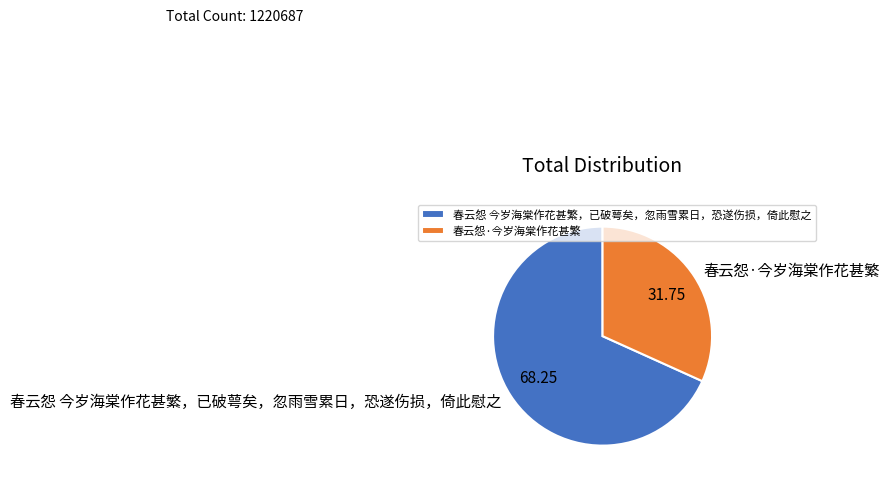

How many slices are in this pie chart?

2